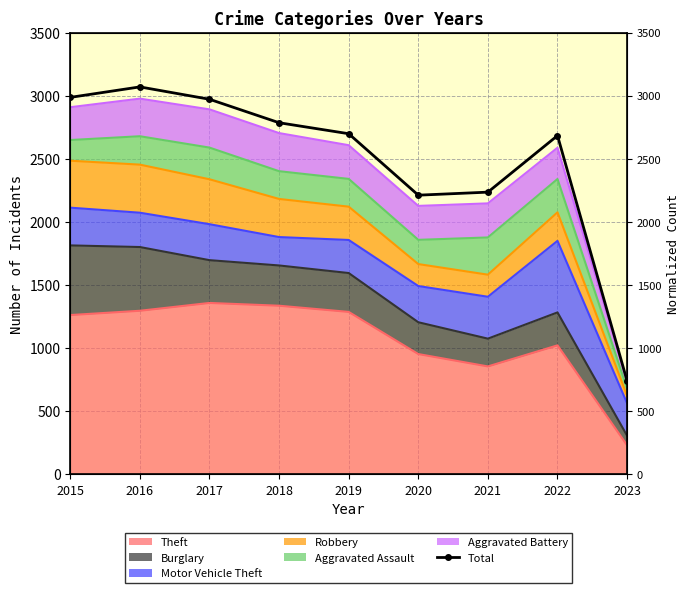

The value at 2020 is 2213. True or false?

True